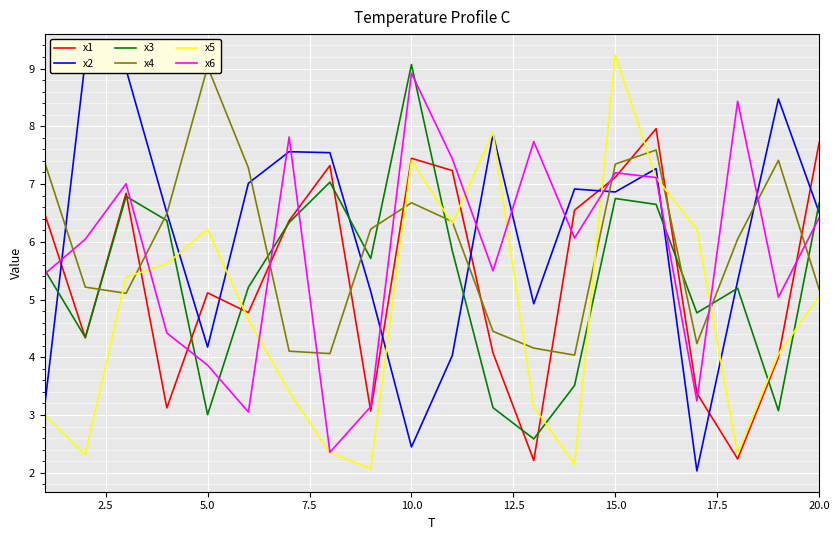

The x1 series shows 7.1 at 15.0. True or false?

True